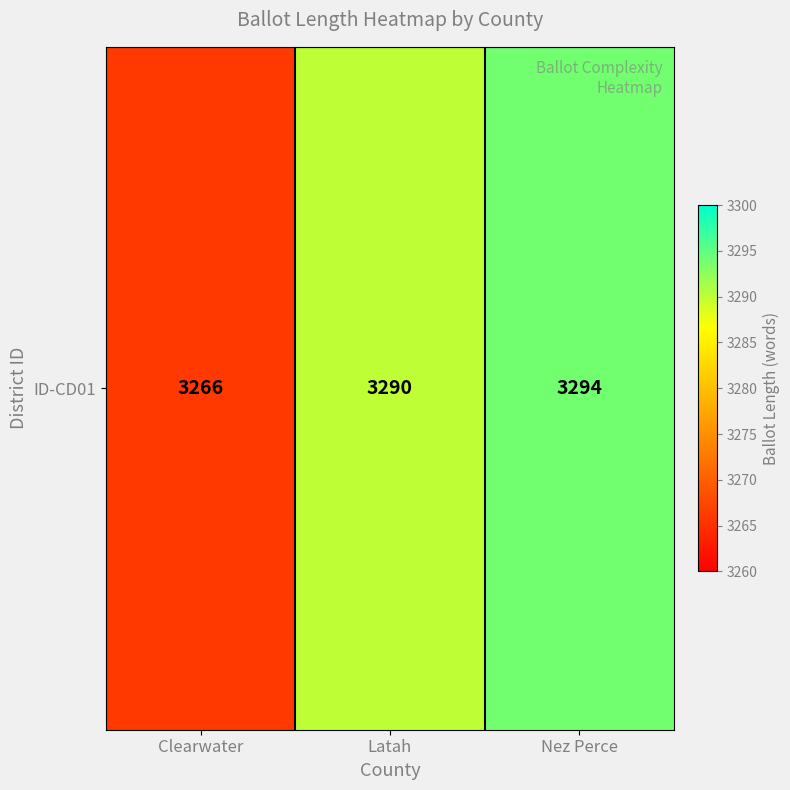

List the labels in order of value, smallest first.

Clearwater, Latah, Nez Perce